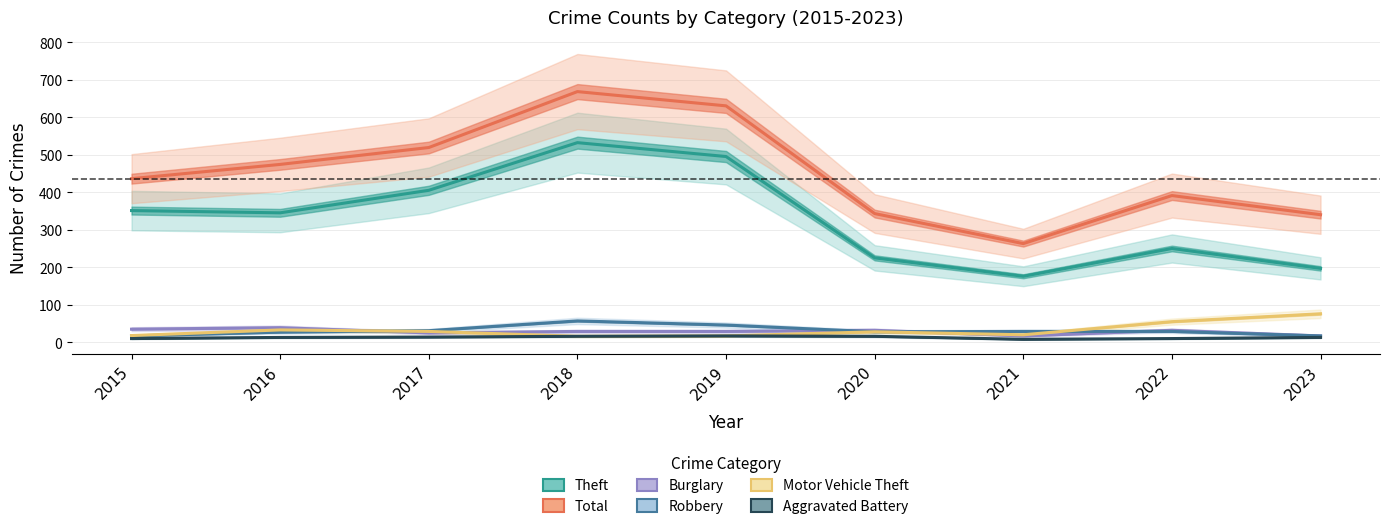

What is the total value across all series at 2018?

1318